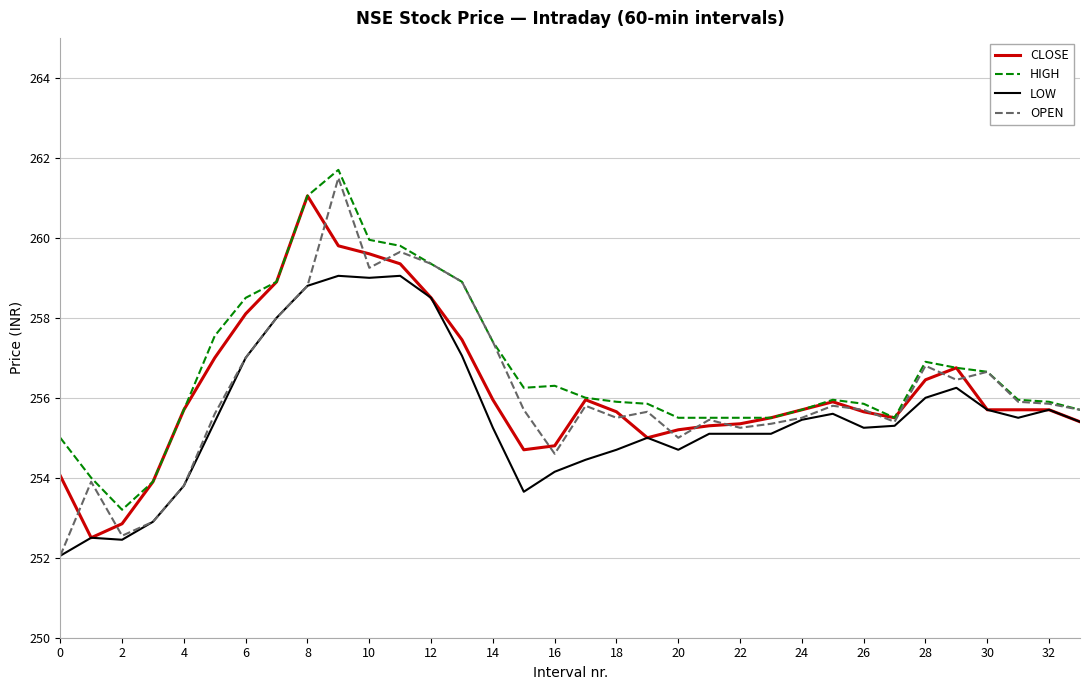

What is the lowest value of the OPEN series?

252.1